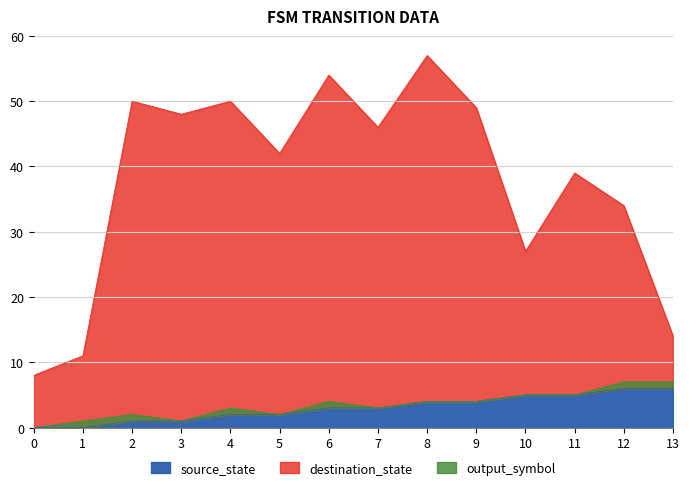

True or false: destination_state has a value of 17 at 5.

False